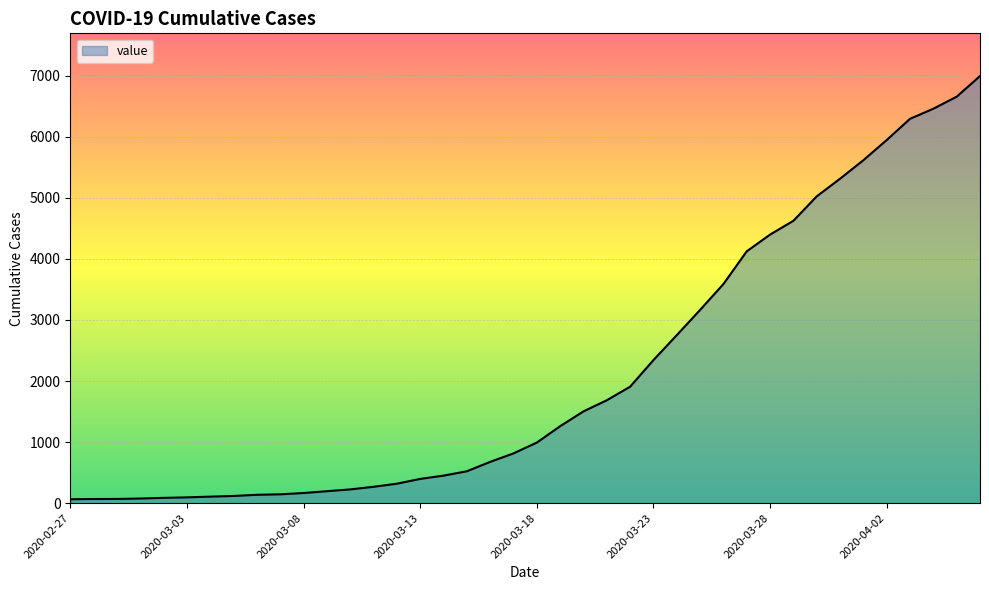

What is the difference between the maximum and minimum values?

6930